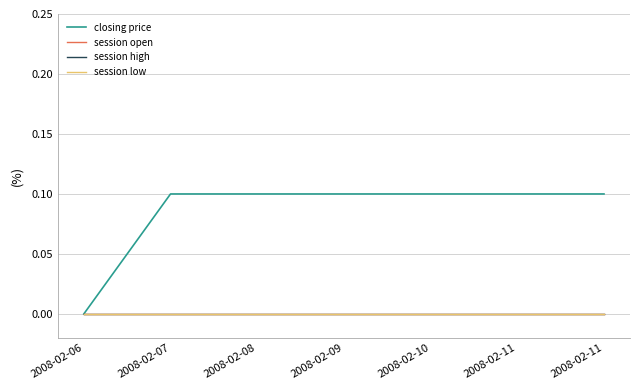

List the series in order of their peak value, highest first.

closing price, session open, session high, session low